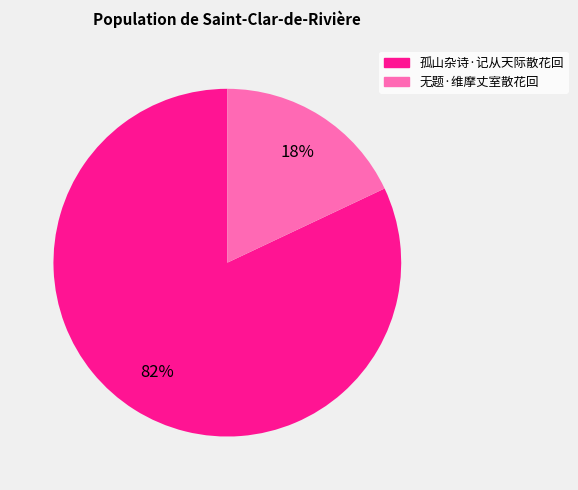

What is the smallest slice in the pie chart?

无题·维摩丈室散花回